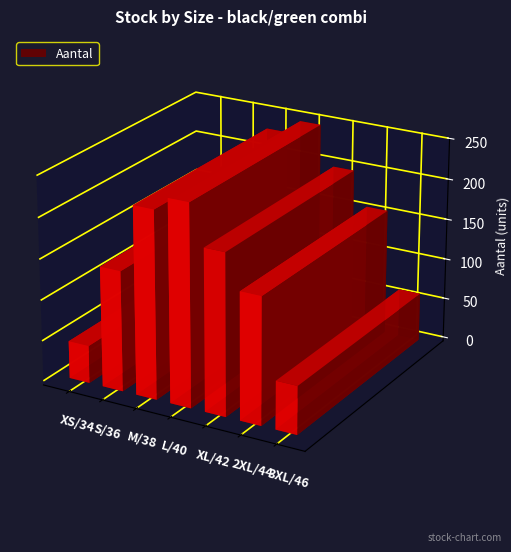

At which category does the chart reach its minimum across all series?

XS/34